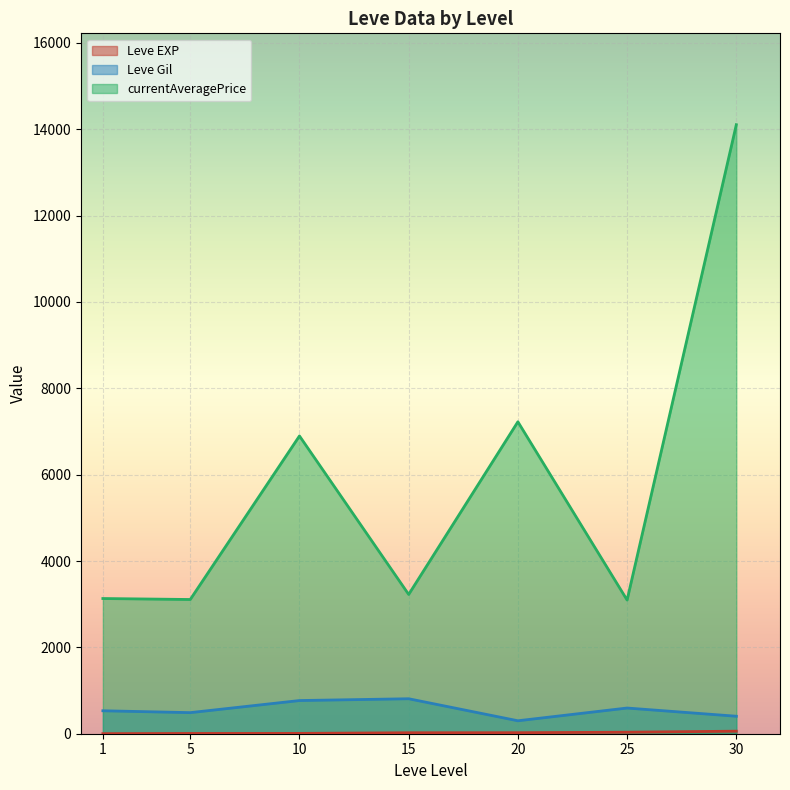

At how many categories does at least one series exceed 12683?

1